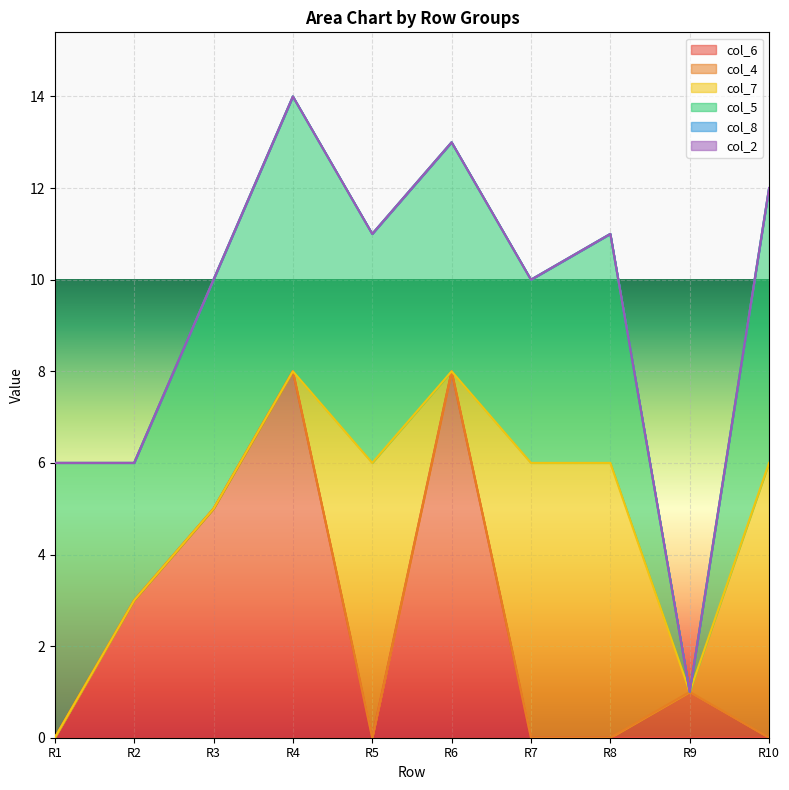

What is the total value across all series at R6?

13